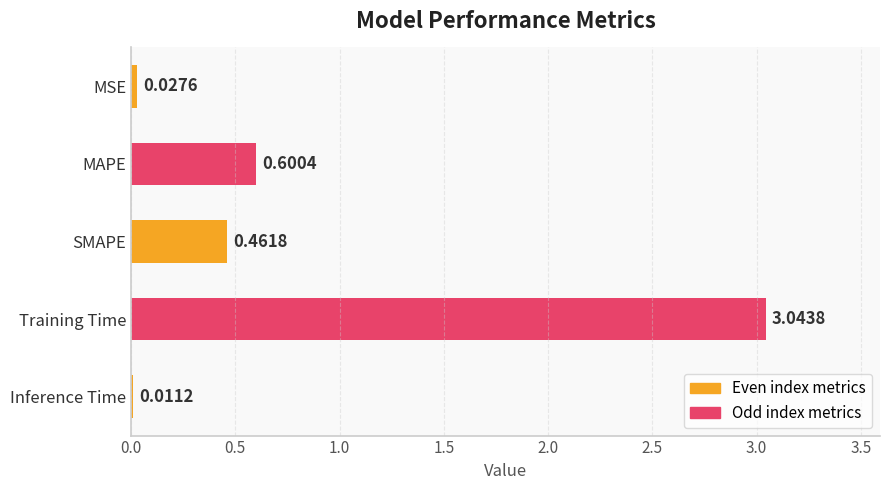

What is the sum of all values?

4.1